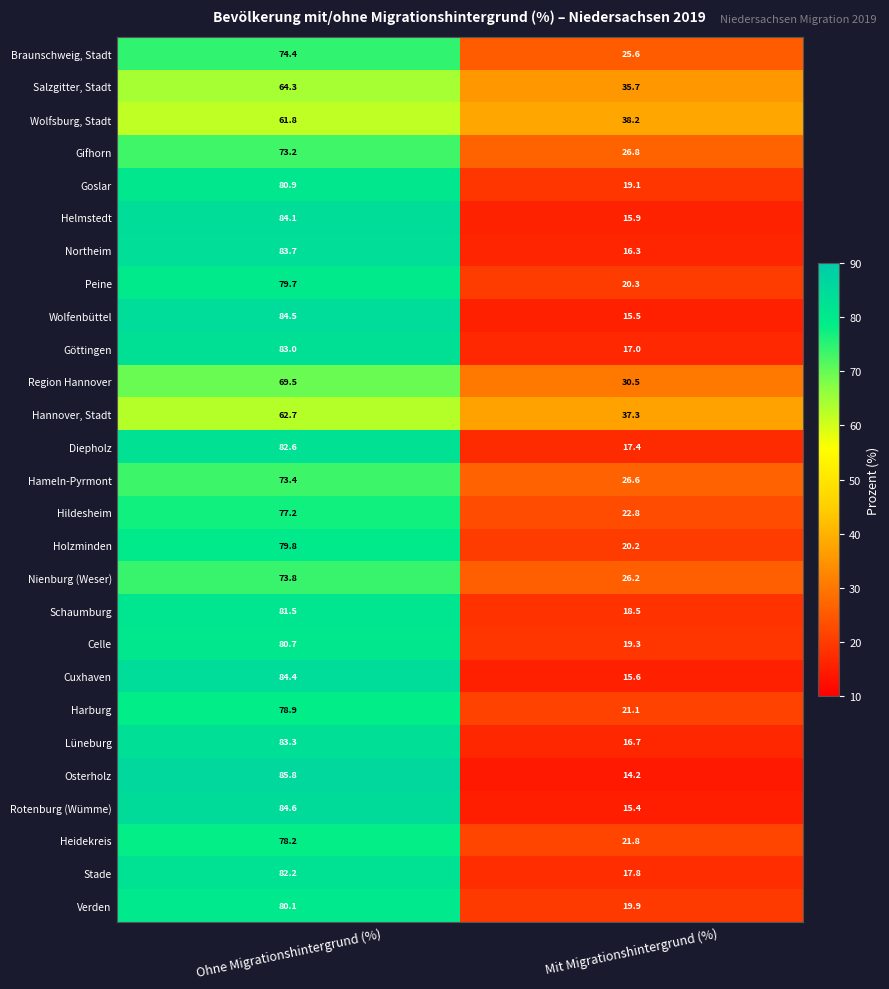

Rank the series by their maximum value, from highest to lowest.

Osterholz, Rotenburg (Wümme), Wolfenbüttel, Cuxhaven, Helmstedt, Northeim, Lüneburg, Göttingen, Diepholz, Stade, Schaumburg, Goslar, Celle, Verden, Holzminden, Peine, Harburg, Heidekreis, Hildesheim, Braunschweig, Stadt, Nienburg (Weser), Hameln-Pyrmont, Gifhorn, Region Hannover, Salzgitter, Stadt, Hannover, Stadt, Wolfsburg, Stadt